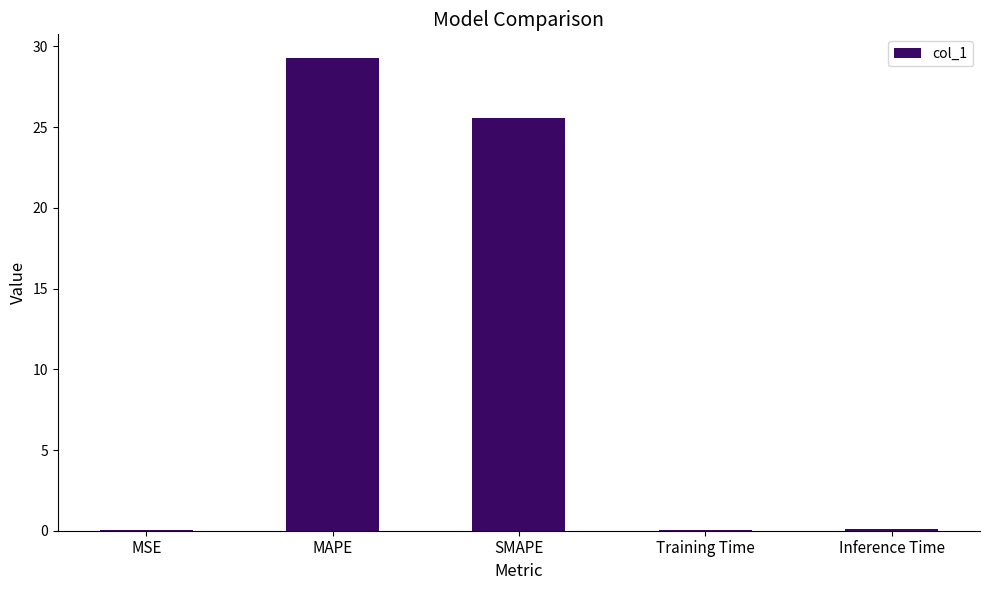

The value at MSE is 0.0. True or false?

True